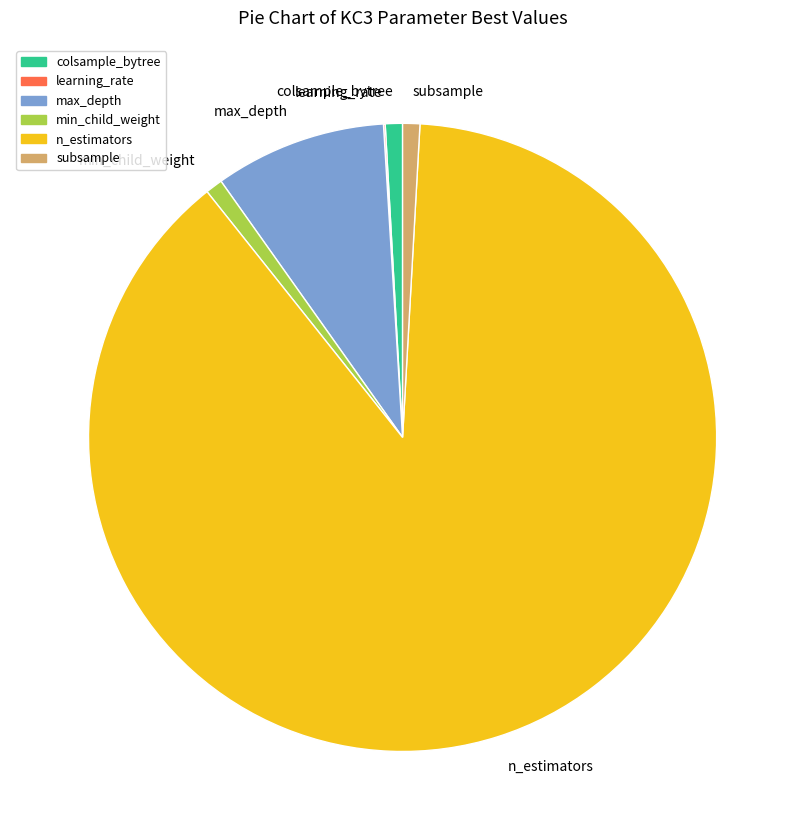

Which category has the biggest portion of the pie?

n_estimators